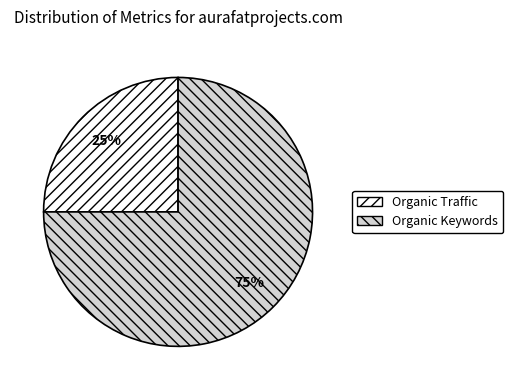

To the nearest percent, what is the average slice percentage?

50%